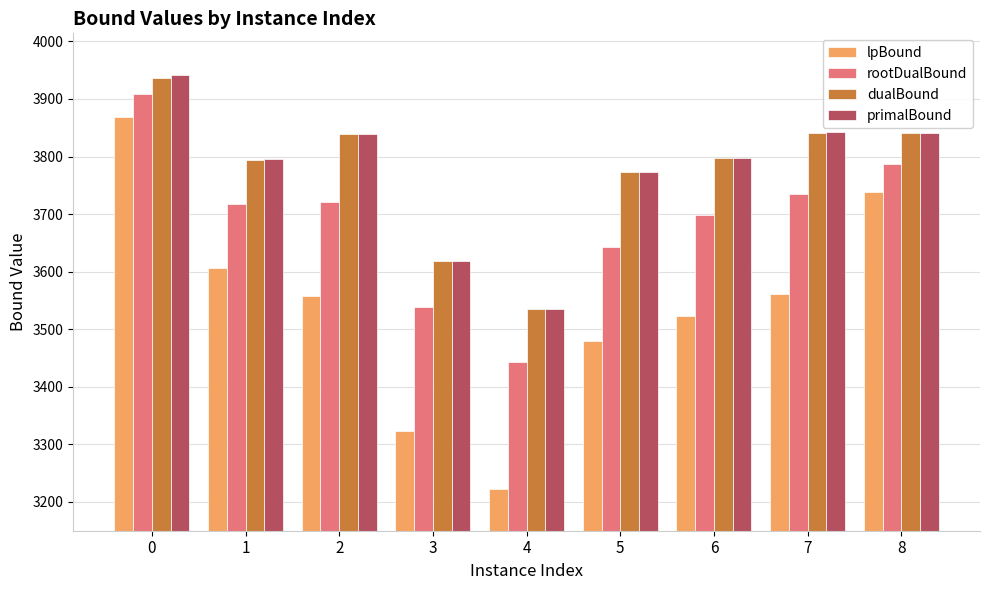

Is the value of primalBound at 2 greater than the value of rootDualBound at 1?

Yes